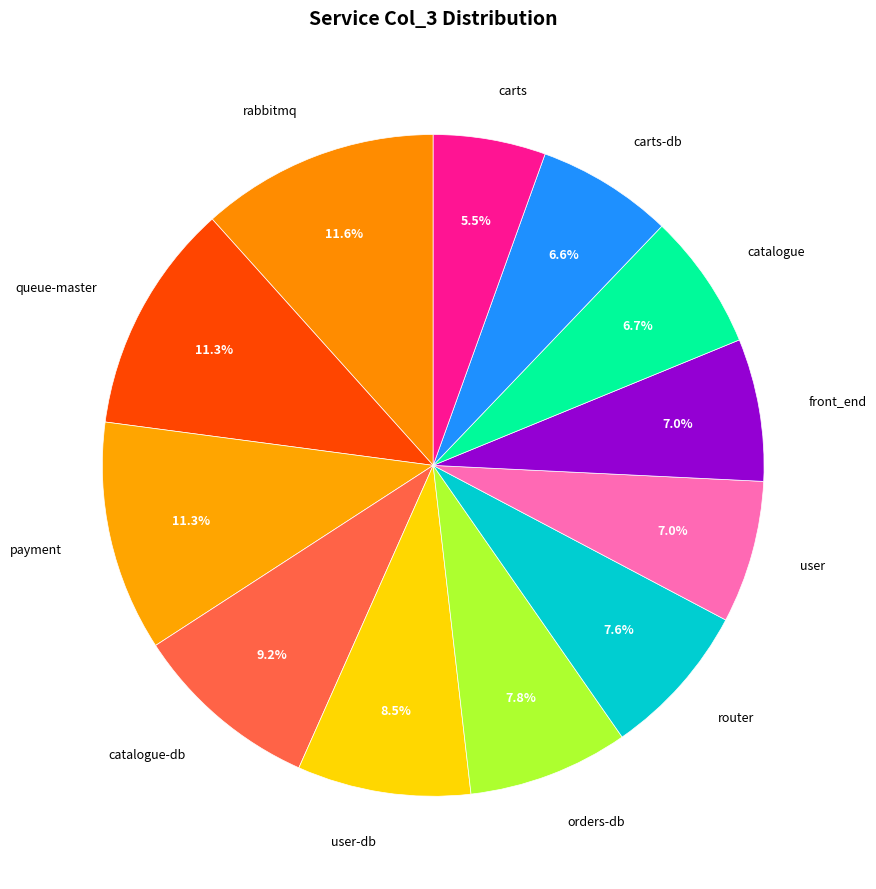

Which category has the smallest portion of the pie?

carts